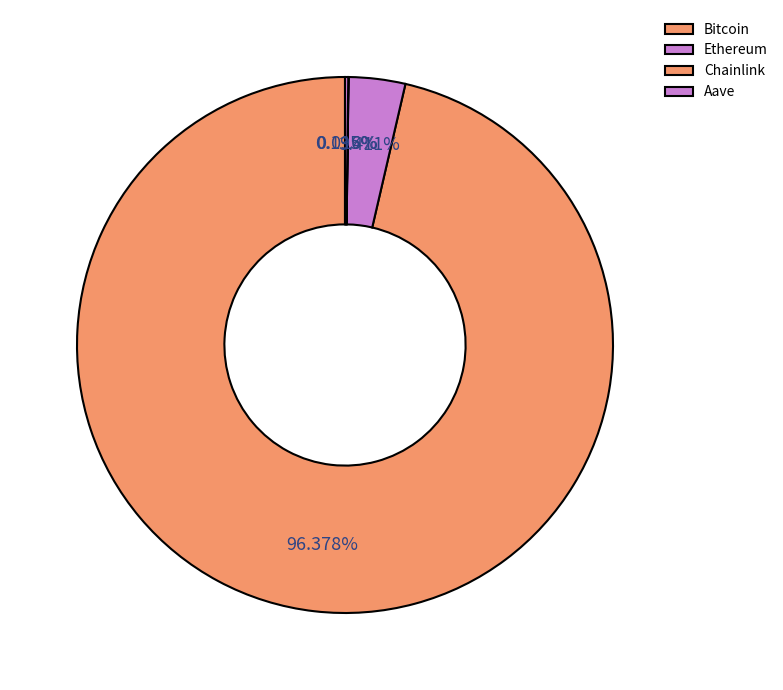

What percentage do Bitcoin and Aave together represent?

96.6%